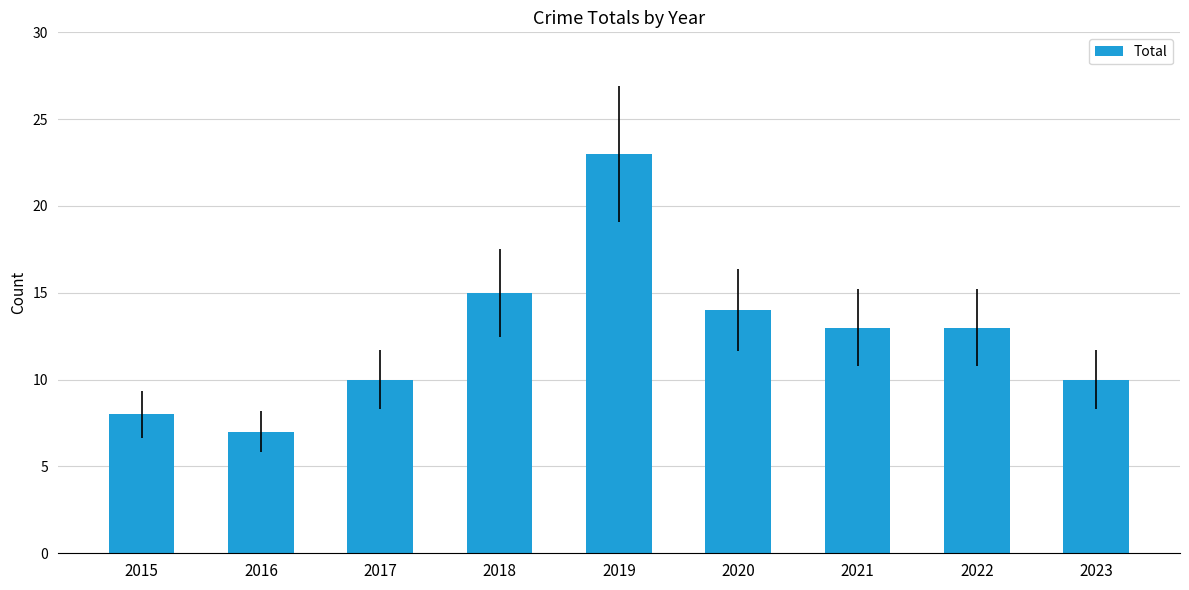

What is the greatest value displayed?

23